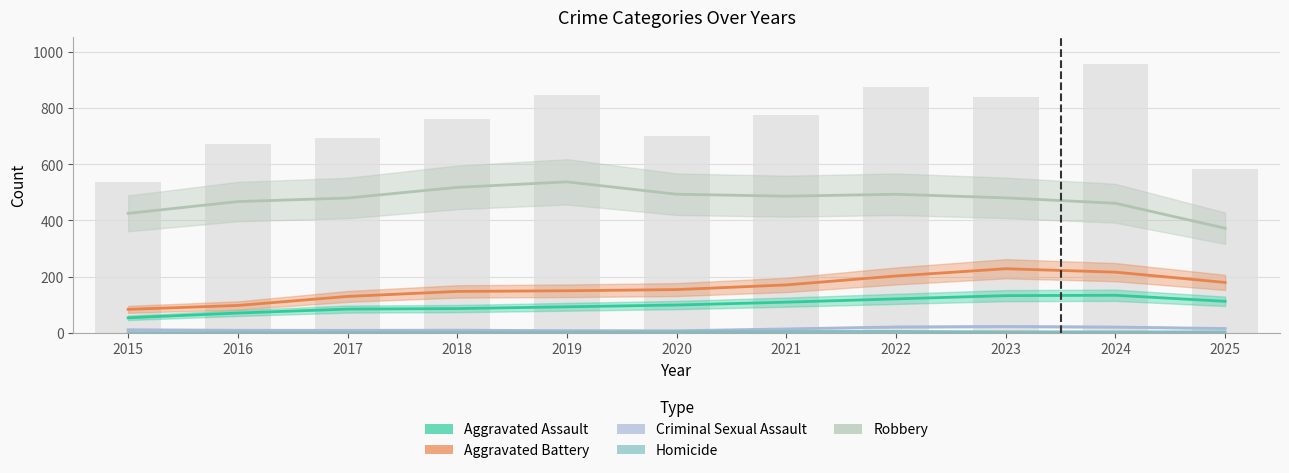

Is the value of Criminal Sexual Assault at 2023 greater than the value of Aggravated Assault at 2016?

No